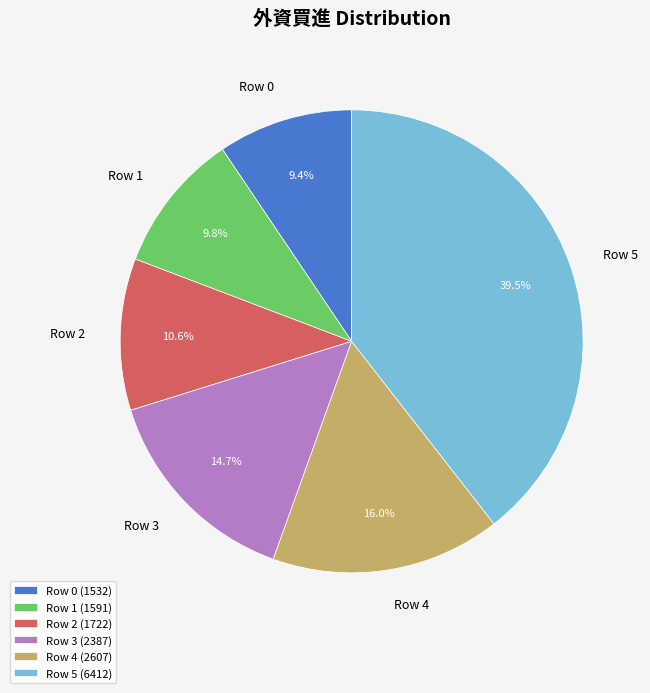

Between Row 0 and Row 4, which is larger?

Row 4